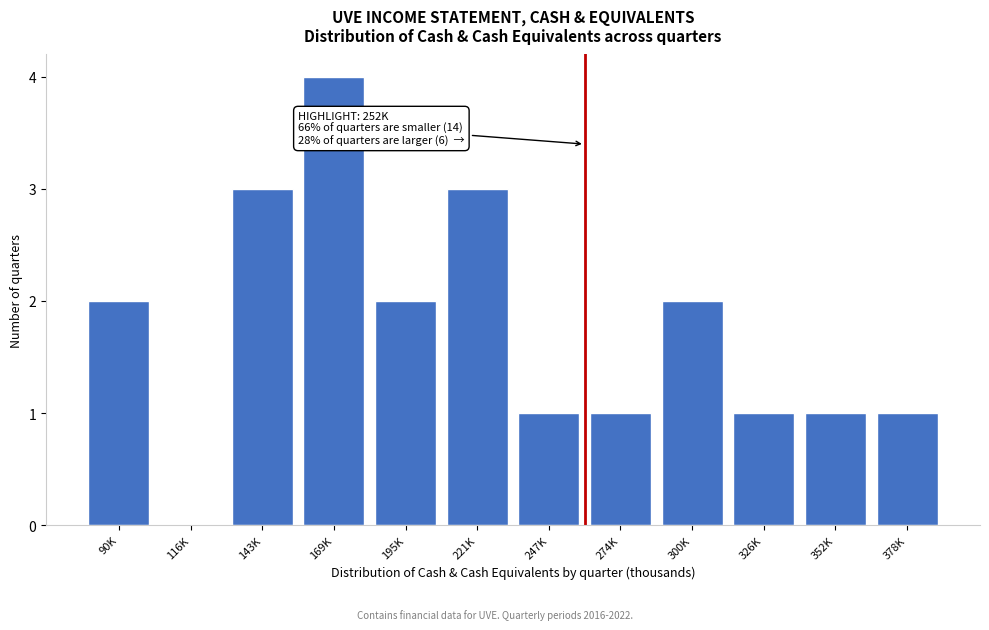

Reading left to right, list all the values displayed in this chart.

90K=2	116K=0	143K=3	169K=4	195K=2	221K=3	247K=1	274K=1	300K=2	326K=1	352K=1	378K=1